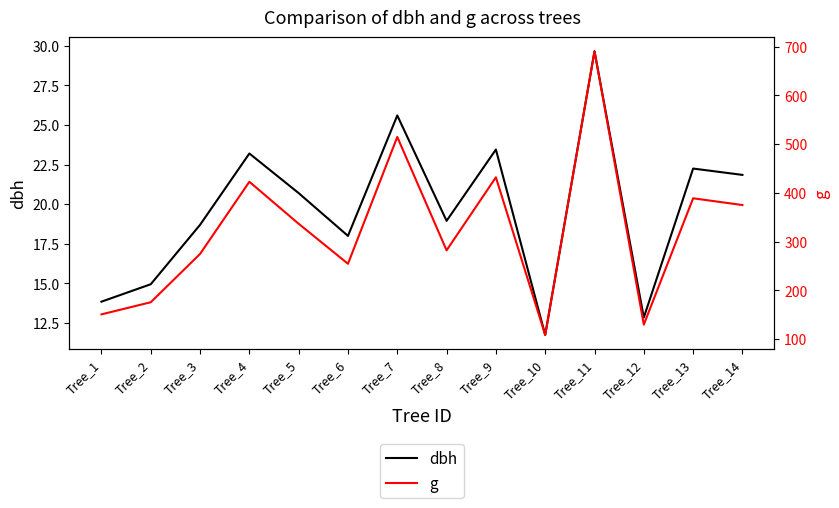

The value of g at Tree_6 is 254.5. True or false?

True